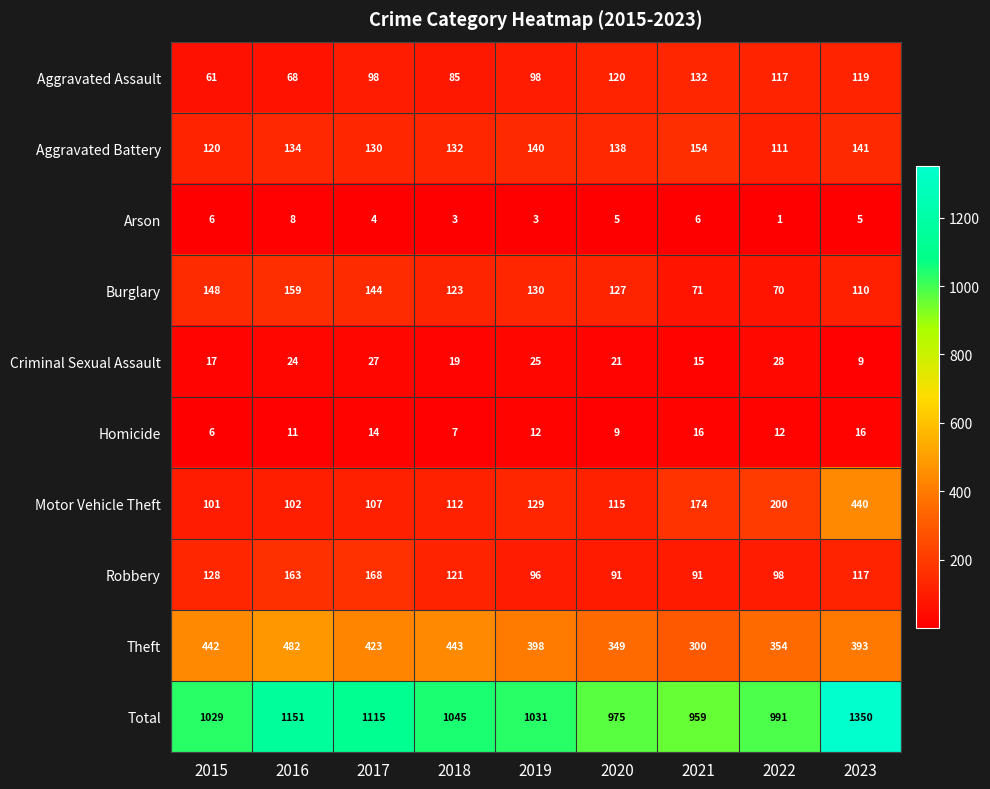

At how many categories does at least one series exceed 210?

9